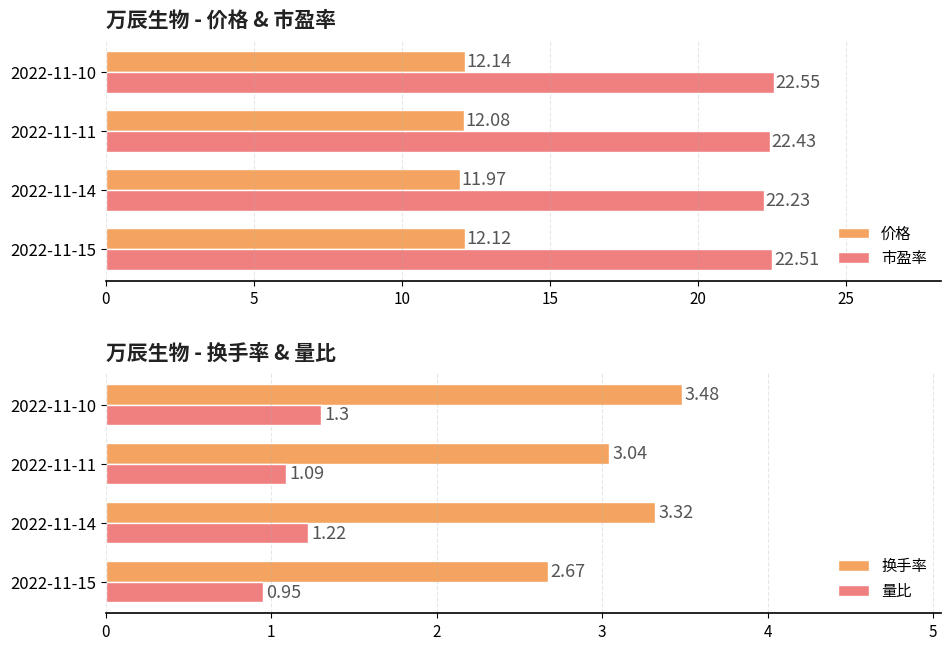

What is the average value of the 市盈率 series?

22.4